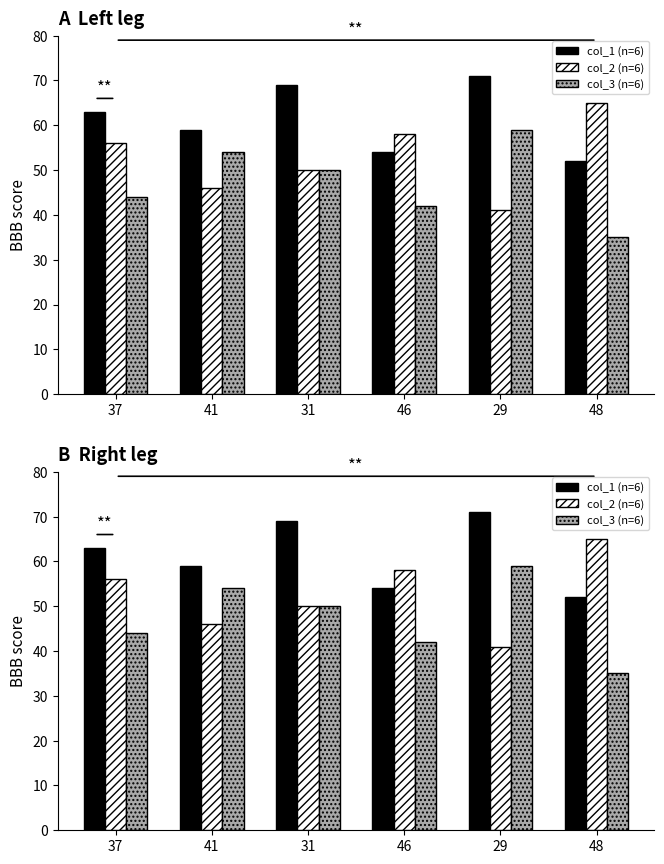

At which category is the sum across all series the highest?

29